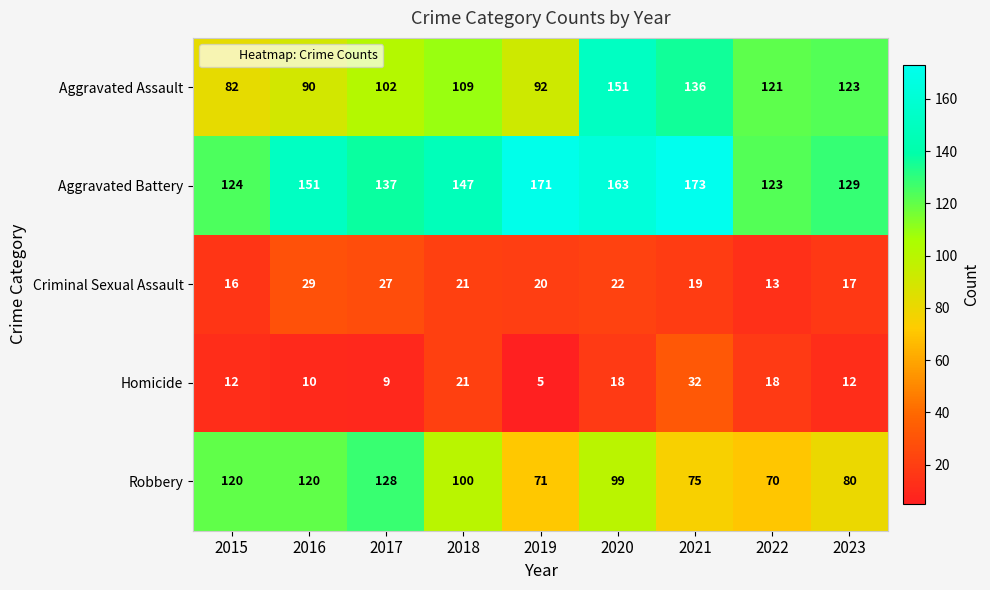

What is the total value across all series at 2018?

398